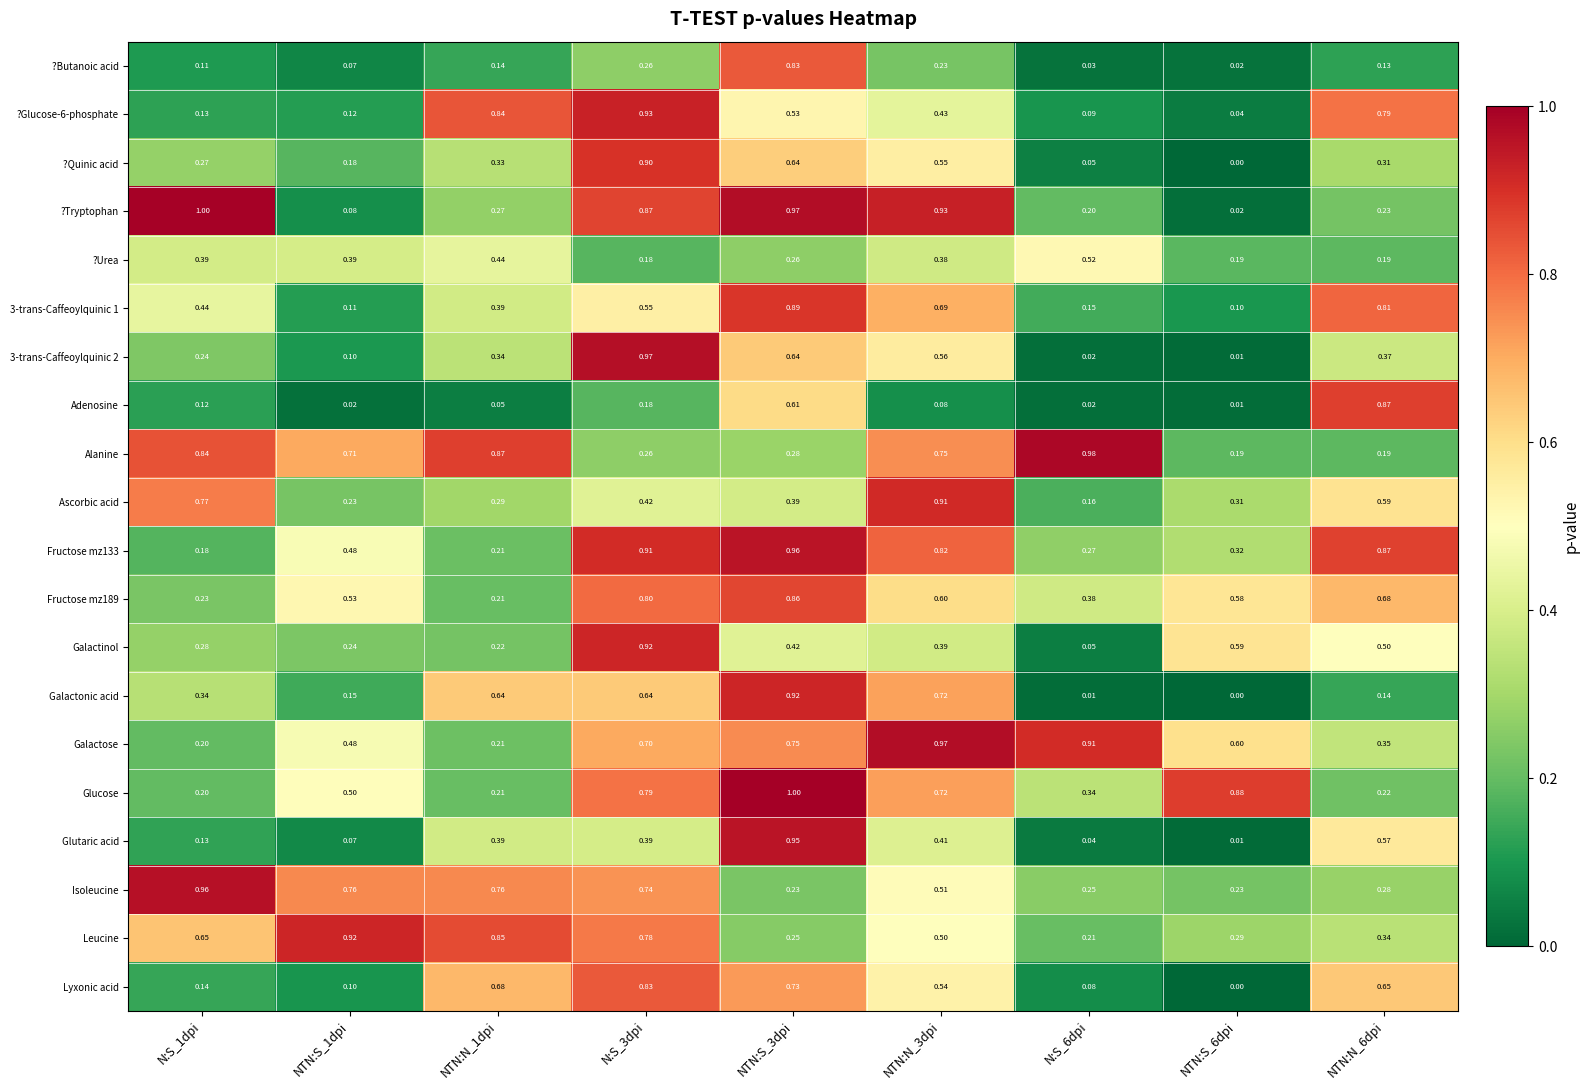

Which series has the largest range (max minus min)?

?Tryptophan